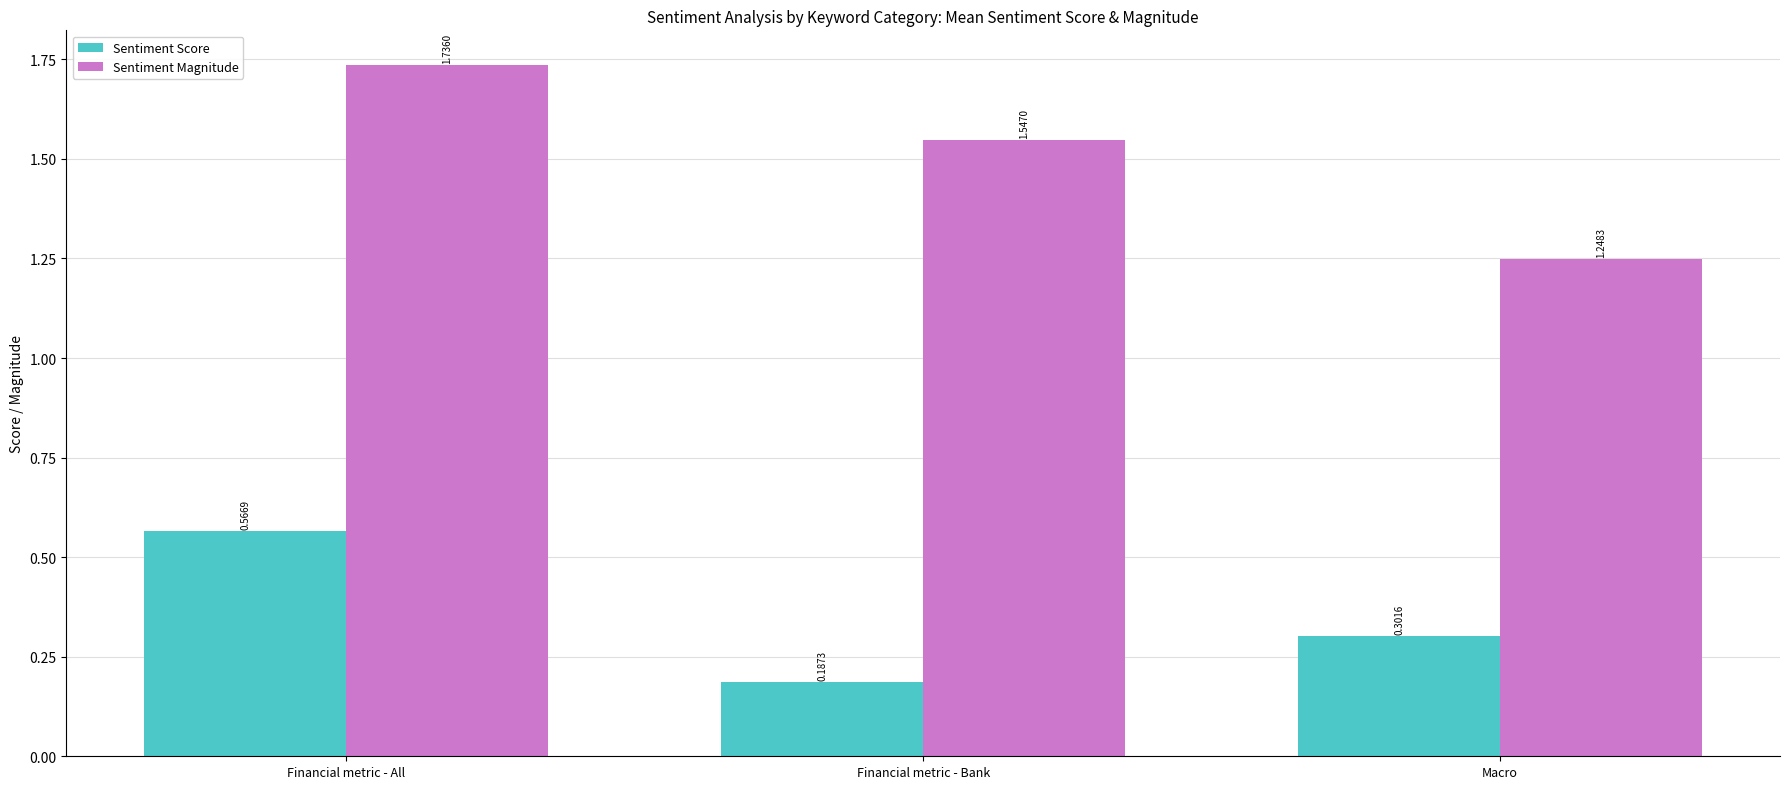

What is the difference between the maximum and minimum values in the Sentiment Magnitude series?

0.5